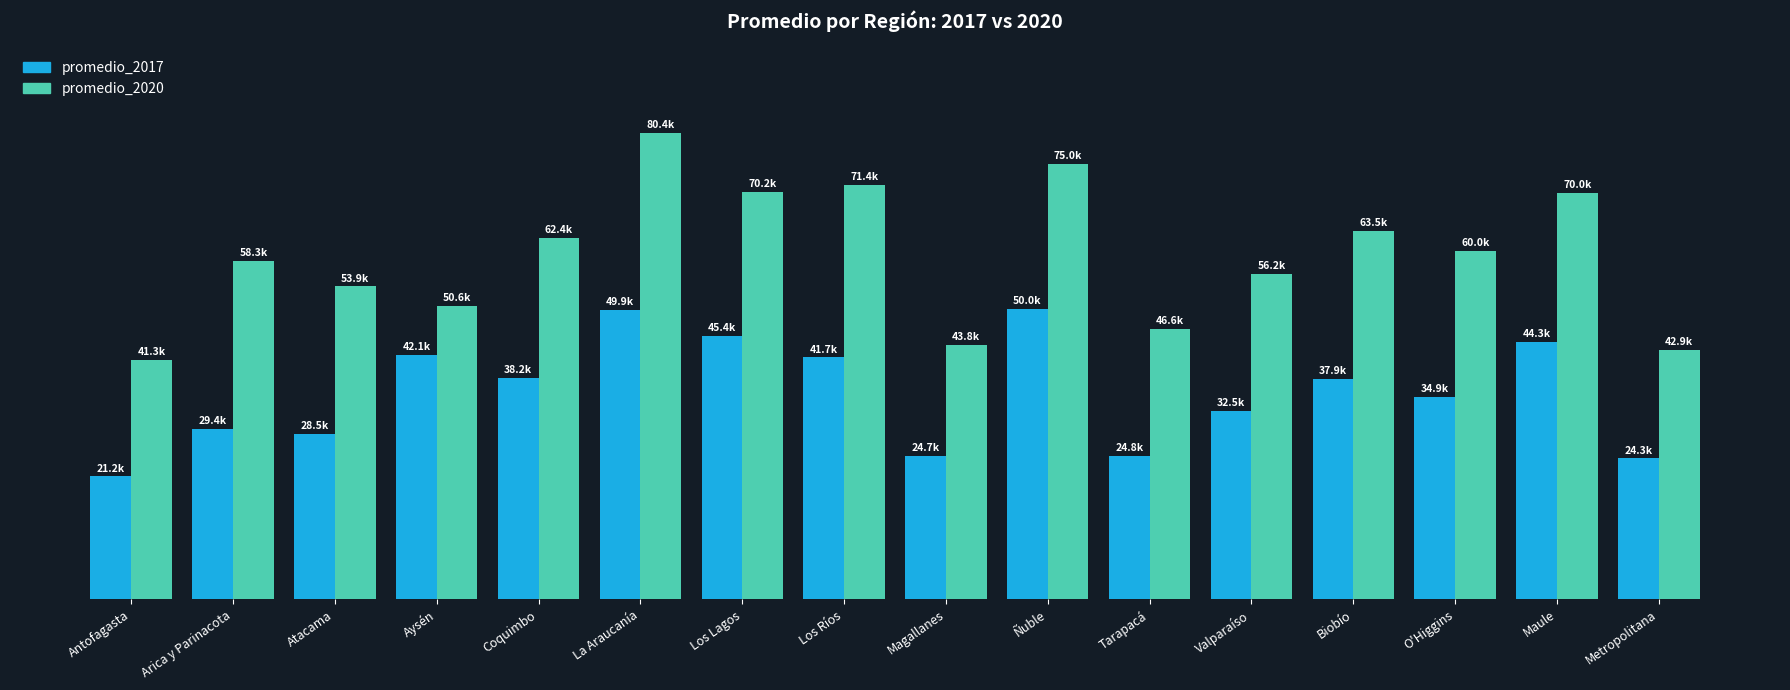

What are all the series names shown in the legend?

promedio_2017, promedio_2020